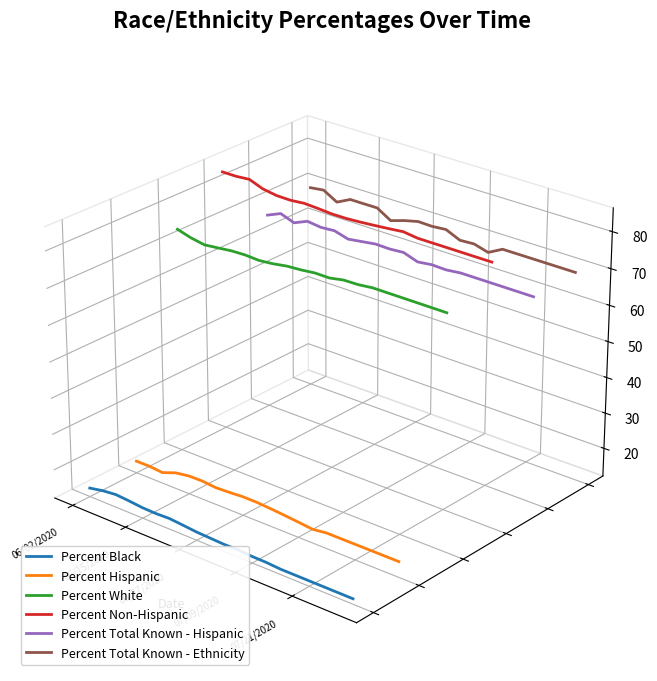

What is the label of the 18th point from the right?

06/27/2020